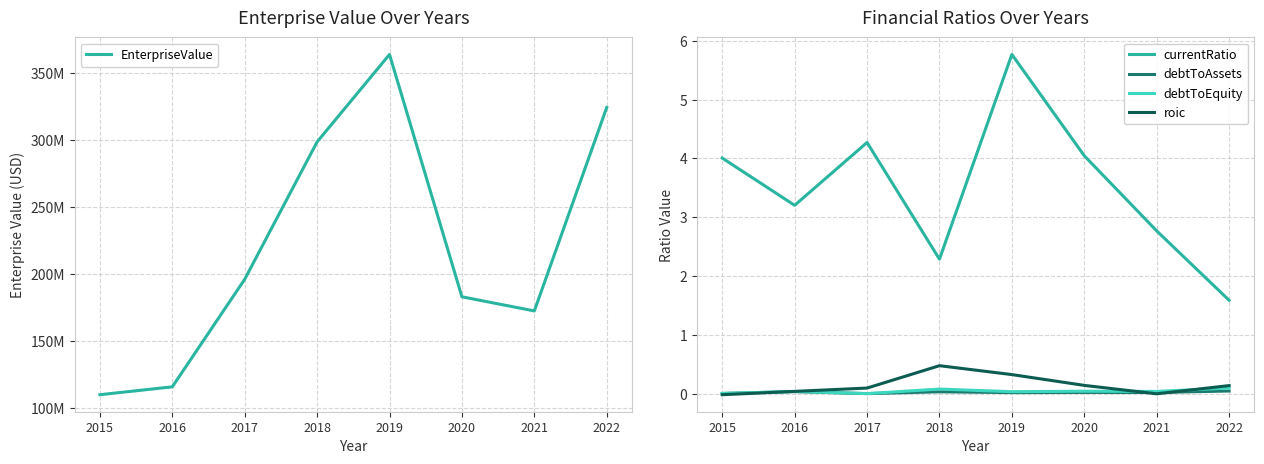

Reading left to right, transcribe all the data shown in this chart.

EnterpriseValue: 2015=110261000.0	2016=116128000.0	2017=196215970.0	2018=298579020.0	2019=363703000.0	2020=183198100.0	2021=172671300.0	2022=324233470.0
currentRatio: 2015=4.0	2016=3.2	2017=4.3	2018=2.3	2019=5.8	2020=4.0	2021=2.8	2022=1.6
debtToAssets: 2015=0.0	2016=0.0	2017=0.0	2018=0.0	2019=0.0	2020=0.0	2021=0.0	2022=0.0
debtToEquity: 2015=0.0	2016=0.0	2017=0.0	2018=0.1	2019=0.0	2020=0.0	2021=0.0	2022=0.1
roic: 2015=-0.0	2016=0.0	2017=0.1	2018=0.5	2019=0.3	2020=0.1	2021=-0.0	2022=0.1